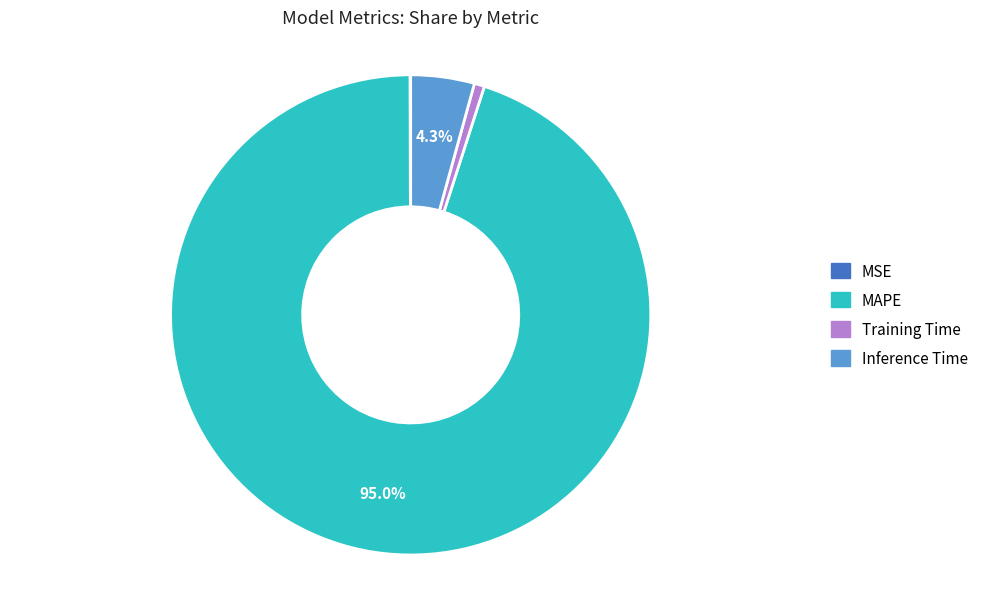

Which category accounts for the majority?

MAPE